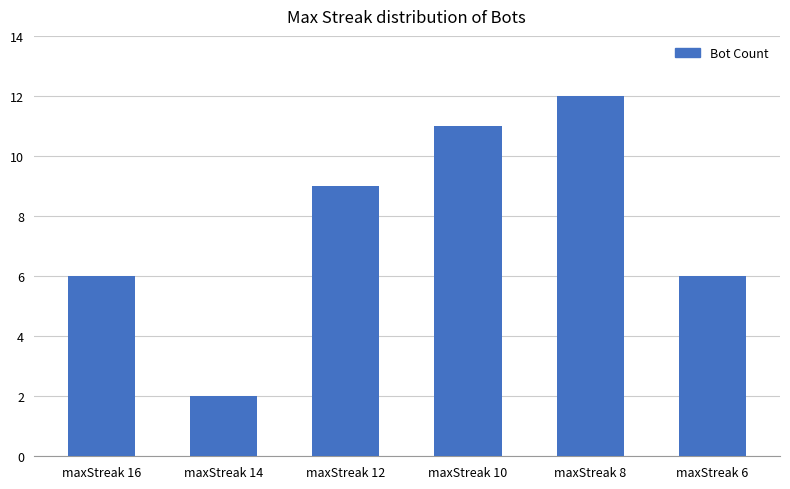

What is the value of the 1st bar from the left?

6